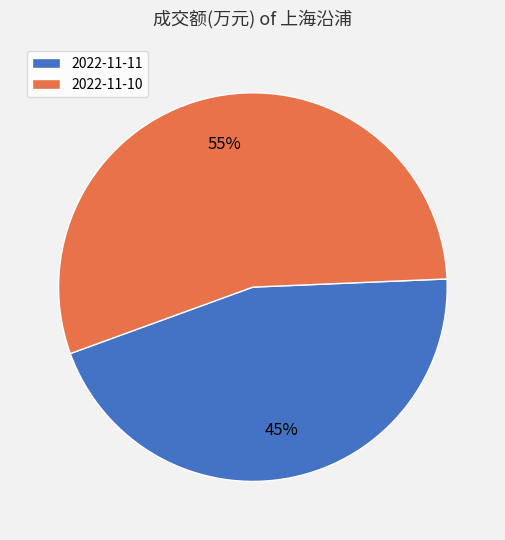

To the nearest percent, what portion does 2022-11-11 represent?

45%